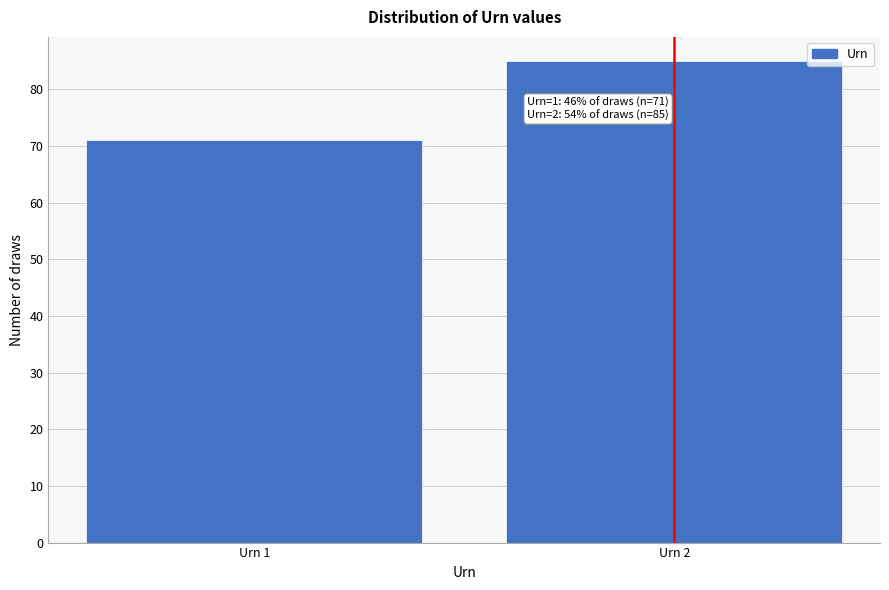

Reading left to right, what are all the values shown in this chart?

Urn 1=71	Urn 2=85